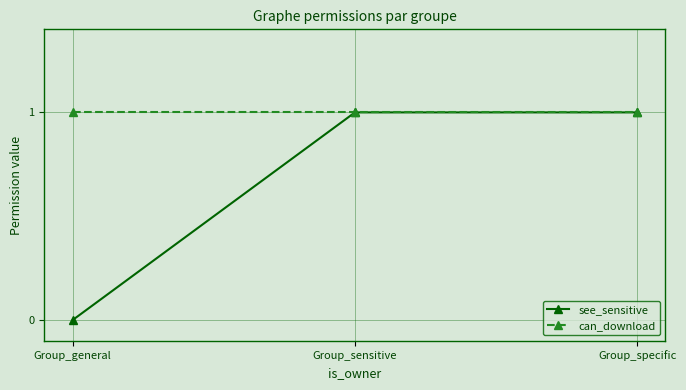

Reading left to right, list all the values displayed in this chart.

see_sensitive: 0	1	1
can_download: 1	1	1